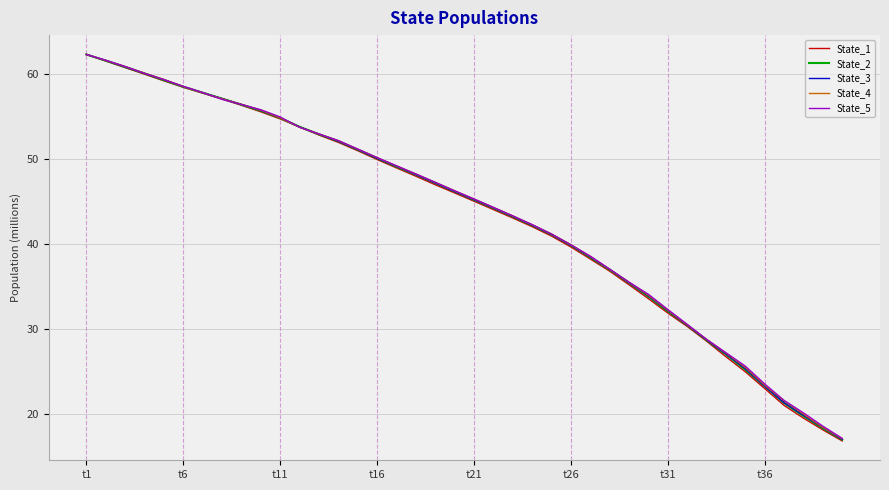

Which series has the widest spread of values?

State_1